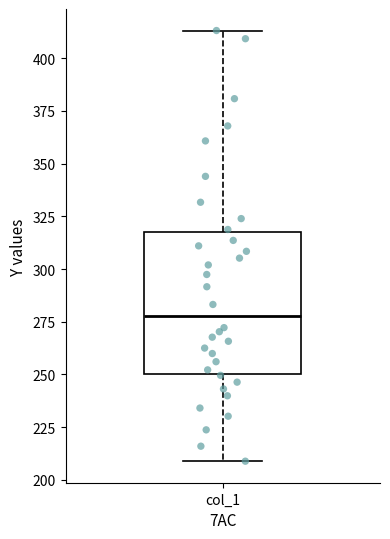

Transcribe this box plot: give where the median line is, the range the box spans, and where the two whiskers end, as read against the y-axis. The values are not printed on the chart, so give them approximately, as read against the axis.

median 280, box 250 to 315, whiskers 210 to 415